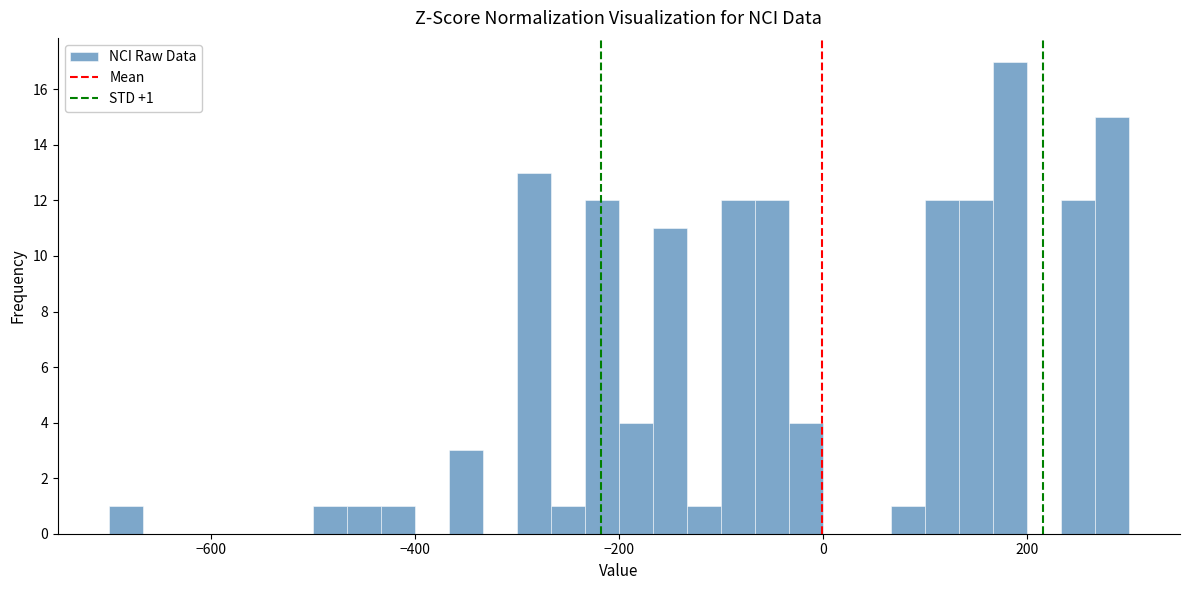

Read against the x-axis, roughly where is the centre of the tallest bar?

180